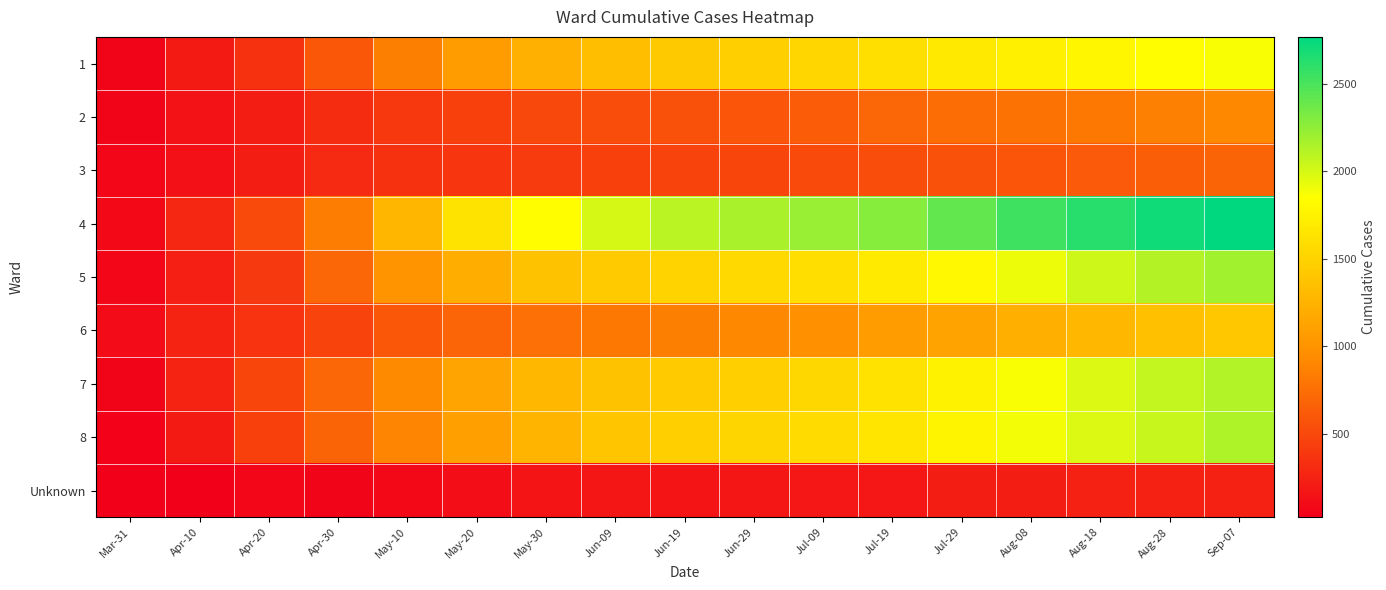

Reading left to right, transcribe all the data shown in this chart.

1: Mar-31=65	Apr-10=202	Apr-20=355	Apr-30=593	May-10=851	May-20=1071	May-30=1229	Jun-09=1352	Jun-19=1419	Jun-29=1474	Jul-09=1526	Jul-19=1602	Jul-29=1681	Aug-08=1736	Aug-18=1782	Aug-28=1844	Sep-07=1875
2: Mar-31=60	Apr-10=151	Apr-20=228	Apr-30=317	May-10=392	May-20=451	May-30=498	Jun-09=533	Jun-19=556	Jun-29=583	Jul-09=633	Jul-19=700	Jul-29=746	Aug-08=779	Aug-18=810	Aug-28=861	Sep-07=916
3: Mar-31=70	Apr-10=139	Apr-20=223	Apr-30=294	May-10=350	May-20=385	May-30=417	Jun-09=446	Jun-19=465	Jun-29=481	Jul-09=507	Jul-19=534	Jul-29=560	Aug-08=588	Aug-18=620	Aug-28=655	Sep-07=676
4: Mar-31=85	Apr-10=288	Apr-20=515	Apr-30=849	May-10=1275	May-20=1642	May-30=1840	Jun-09=1999	Jun-19=2100	Jun-29=2161	Jul-09=2216	Jul-19=2283	Jul-29=2403	Aug-08=2534	Aug-18=2626	Aug-28=2709	Sep-07=2767
5: Mar-31=76	Apr-10=231	Apr-20=404	Apr-30=699	May-10=1008	May-20=1204	May-30=1364	Jun-09=1447	Jun-19=1507	Jun-29=1552	Jul-09=1595	Jul-19=1693	Jul-29=1798	Aug-08=1915	Aug-18=2033	Aug-28=2121	Sep-07=2187
6: Mar-31=101	Apr-10=266	Apr-20=374	Apr-30=468	May-10=602	May-20=680	May-30=755	Jun-09=817	Jun-19=860	Jun-29=919	Jul-09=973	Jul-19=1065	Jul-29=1125	Aug-08=1215	Aug-18=1287	Aug-28=1354	Sep-07=1414
7: Mar-31=60	Apr-10=266	Apr-20=482	Apr-30=701	May-10=930	May-20=1134	May-30=1285	Jun-09=1371	Jun-19=1435	Jun-29=1475	Jul-09=1538	Jul-19=1629	Jul-29=1752	Aug-08=1869	Aug-18=1981	Aug-28=2067	Sep-07=2128
8: Mar-31=44	Apr-10=202	Apr-20=445	Apr-30=677	May-10=899	May-20=1101	May-30=1259	Jun-09=1402	Jun-19=1478	Jun-29=1517	Jul-09=1576	Jul-19=1649	Jul-29=1768	Aug-08=1889	Aug-18=1975	Aug-28=2060	Sep-07=2140
Unknown: Mar-31=25	Apr-10=33	Apr-20=72	Apr-30=60	May-10=82	May-20=120	May-30=154	Jun-09=170	Jun-19=164	Jun-29=165	Jul-09=179	Jul-19=184	Jul-29=224	Aug-08=228	Aug-18=240	Aug-28=254	Sep-07=259